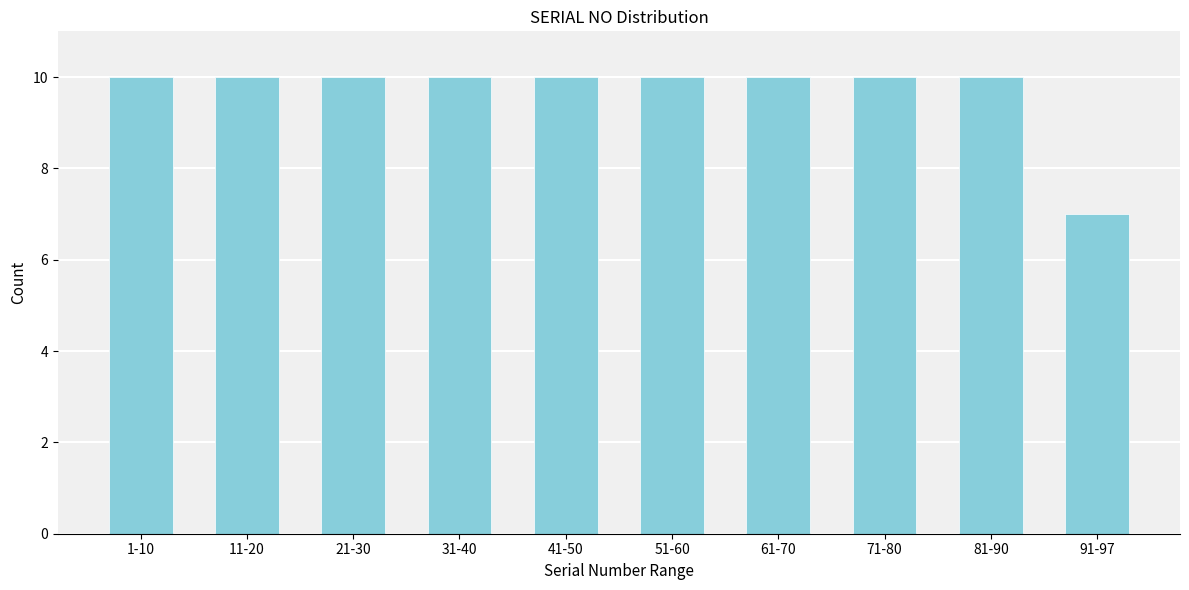

Reading left to right, list all the values displayed in this chart.

10	10	10	10	10	10	10	10	10	7